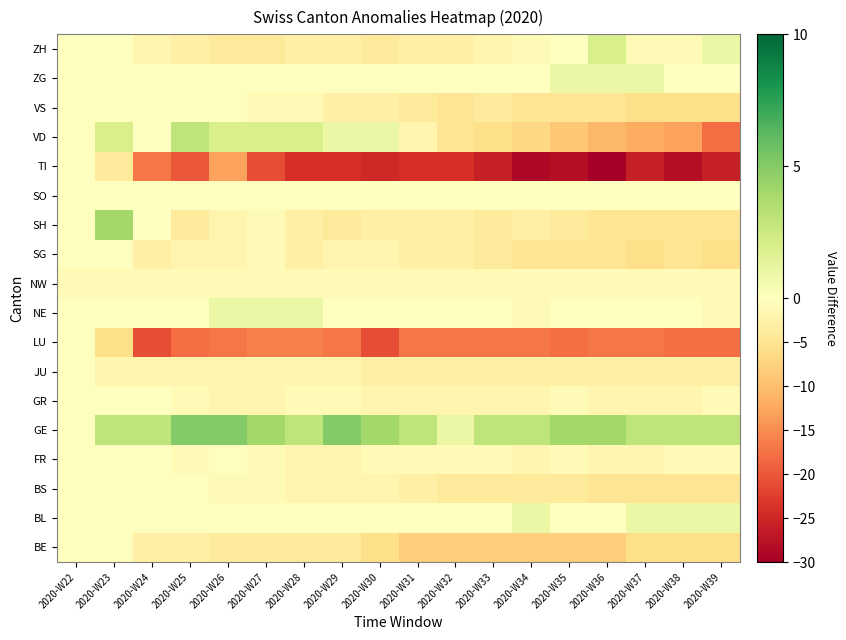

Rank the series by their maximum value, from lowest to highest.

NW, BE, BS, FR, GR, JU, LU, SG, SO, TI, VS, BL, NE, ZG, ZH, VD, SH, GE